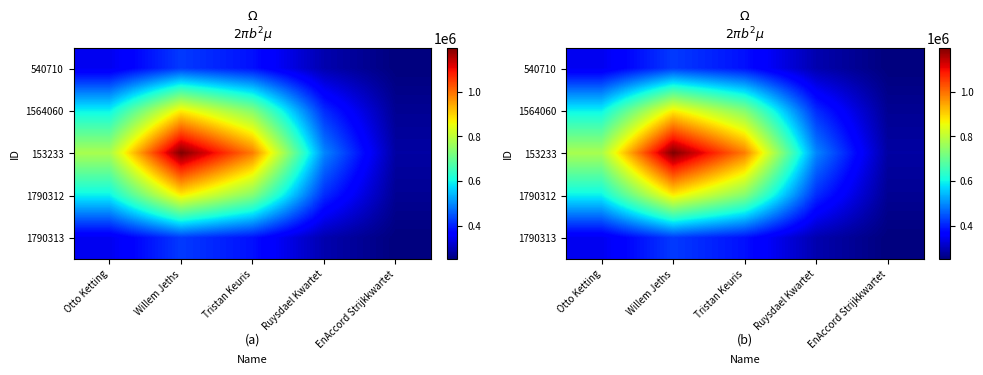

What is the spread (max minus min) of values at Willem Jeths?

775040.2